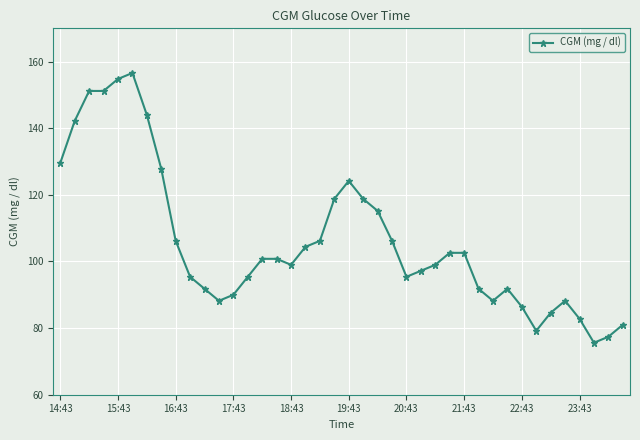

What is the maximum value shown in the chart?

156.6